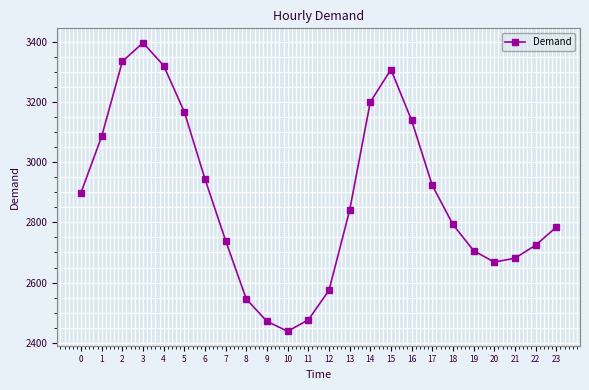

What is the average value?

2882